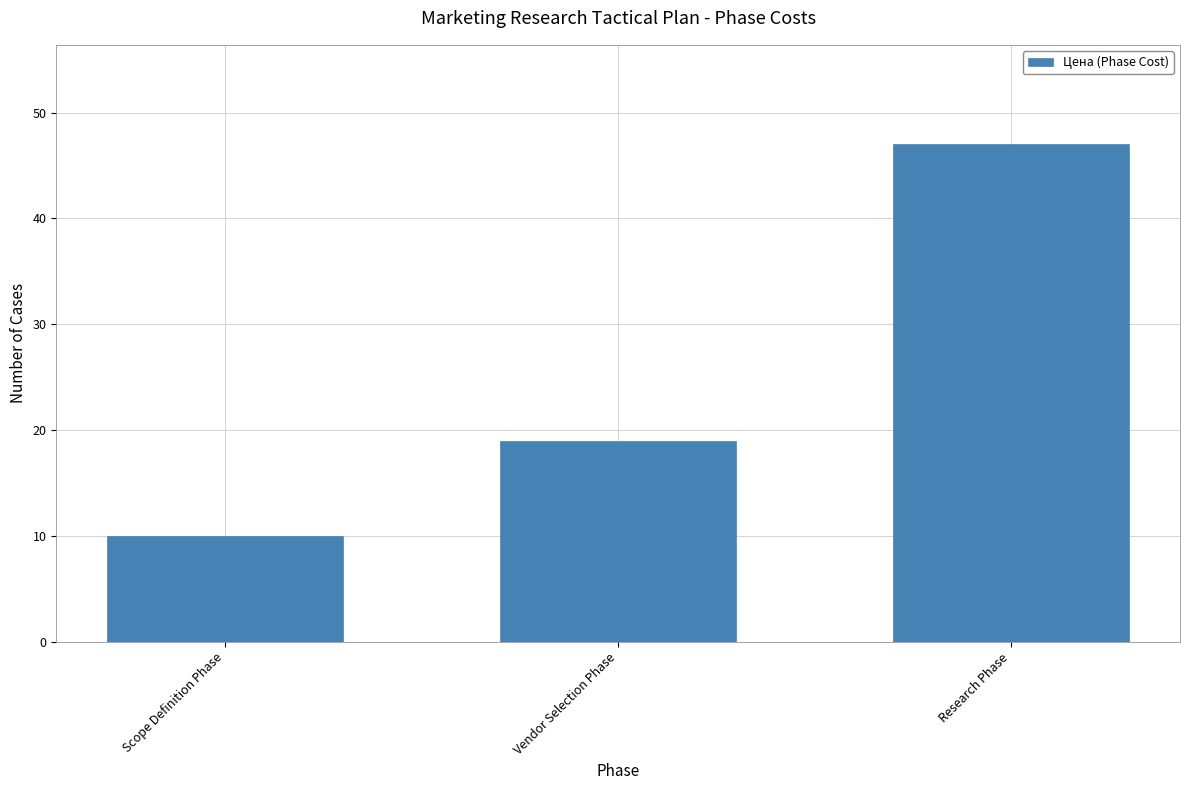

What is the change in value from Scope Definition Phase to Research Phase?

+37